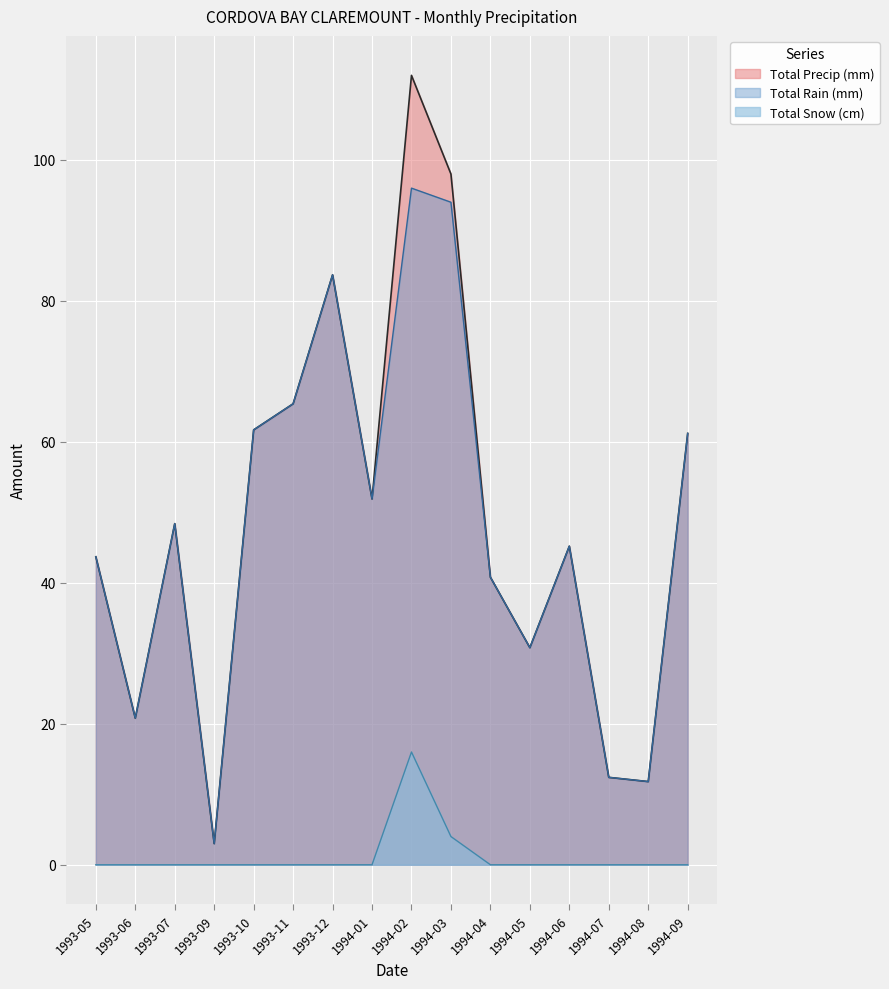

Reading right to left, list all the values displayed in this chart.

Total Precip (mm): 1994-09=61.2	1994-08=11.8	1994-07=12.4	1994-06=45.2	1994-05=30.8	1994-04=40.8	1994-03=98.0	1994-02=112.0	1994-01=51.9	1993-12=83.7	1993-11=65.4	1993-10=61.7	1993-09=3.0	1993-07=48.4	1993-06=20.8	1993-05=43.7
Total Rain (mm): 1994-09=61.2	1994-08=11.8	1994-07=12.4	1994-06=45.2	1994-05=30.8	1994-04=40.8	1994-03=94.0	1994-02=96.0	1994-01=51.9	1993-12=83.7	1993-11=65.4	1993-10=61.7	1993-09=3.0	1993-07=48.4	1993-06=20.8	1993-05=43.7
Total Snow (cm): 1994-09=0.0	1994-08=0.0	1994-07=0.0	1994-06=0.0	1994-05=0.0	1994-04=0.0	1994-03=4.0	1994-02=16.0	1994-01=0.0	1993-12=0.0	1993-11=0.0	1993-10=0.0	1993-09=0.0	1993-07=0.0	1993-06=0.0	1993-05=0.0